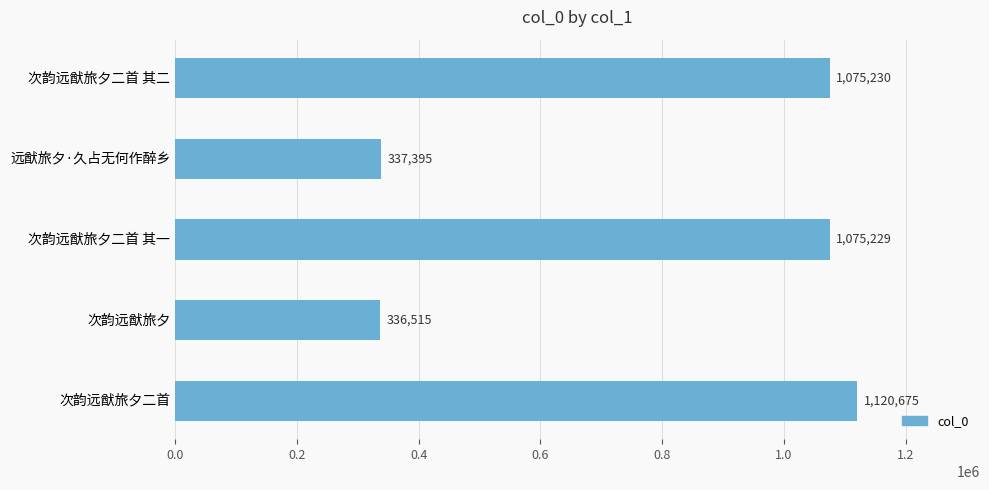

Reading top to bottom, what are all the values shown in this chart?

次韵远猷旅夕二首 其二=1075230	远猷旅夕·久占无何作醉乡=337395	次韵远猷旅夕二首 其一=1075229	次韵远猷旅夕=336515	次韵远猷旅夕二首=1120675